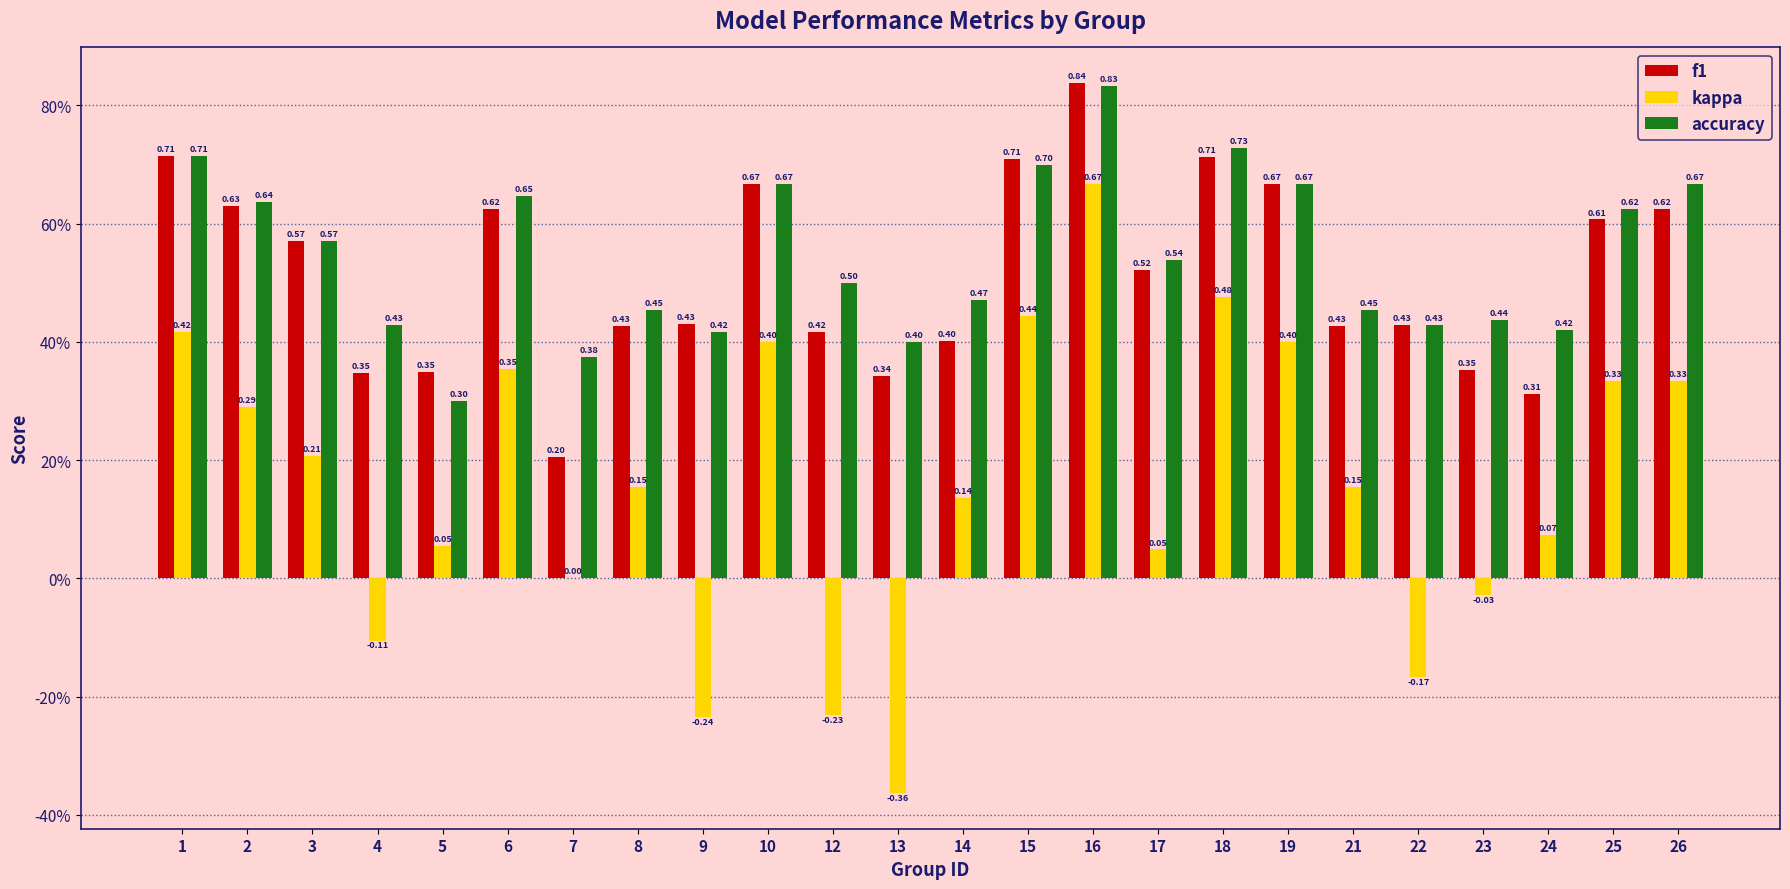

Reading left to right, list all the values displayed in this chart.

f1: 1=0.7	2=0.6	3=0.6	4=0.3	5=0.3	6=0.6	7=0.2	8=0.4	9=0.4	10=0.7	12=0.4	13=0.3	14=0.4	15=0.7	16=0.8	17=0.5	18=0.7	19=0.7	21=0.4	22=0.4	23=0.4	24=0.3	25=0.6	26=0.6
kappa: 1=0.4	2=0.3	3=0.2	4=-0.1	5=0.1	6=0.4	7=0.0	8=0.2	9=-0.2	10=0.4	12=-0.2	13=-0.4	14=0.1	15=0.4	16=0.7	17=0.0	18=0.5	19=0.4	21=0.2	22=-0.2	23=-0.0	24=0.1	25=0.3	26=0.3
accuracy: 1=0.7	2=0.6	3=0.6	4=0.4	5=0.3	6=0.6	7=0.4	8=0.5	9=0.4	10=0.7	12=0.5	13=0.4	14=0.5	15=0.7	16=0.8	17=0.5	18=0.7	19=0.7	21=0.5	22=0.4	23=0.4	24=0.4	25=0.6	26=0.7